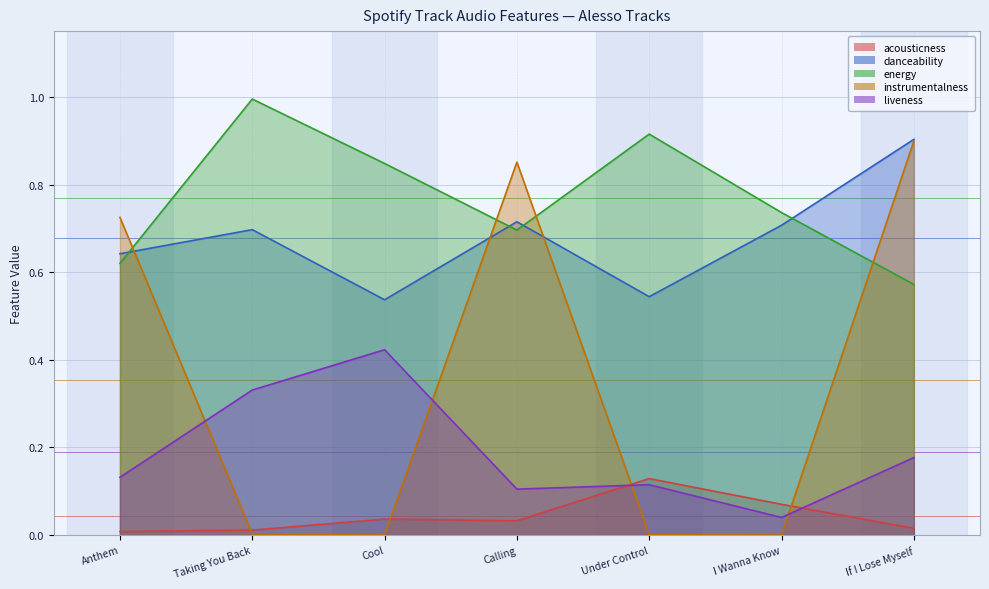

What is the total value across all series at Under Control?

1.7